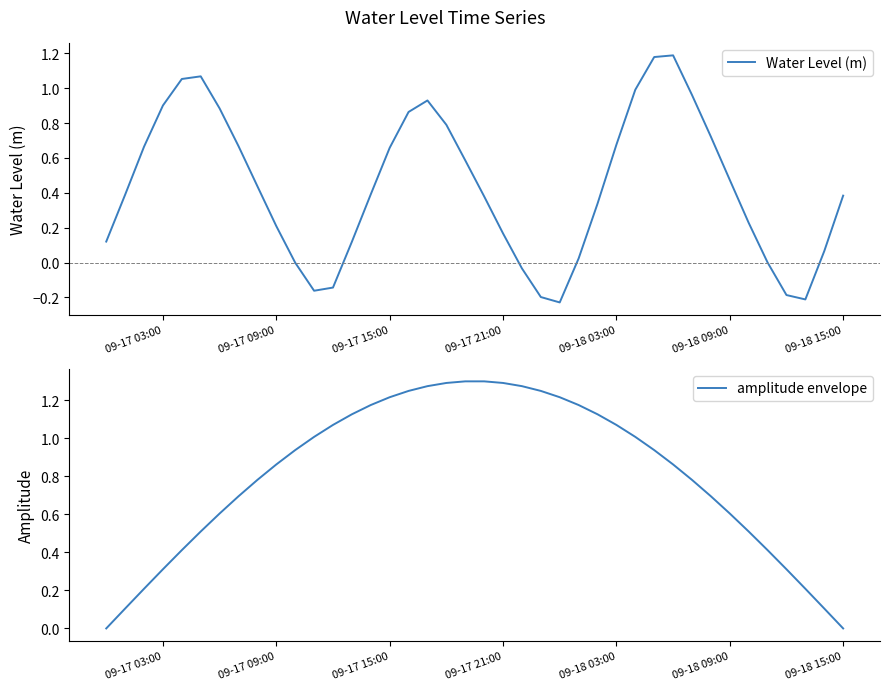

Rank the series by their maximum value, from lowest to highest.

Water Level (m), amplitude envelope